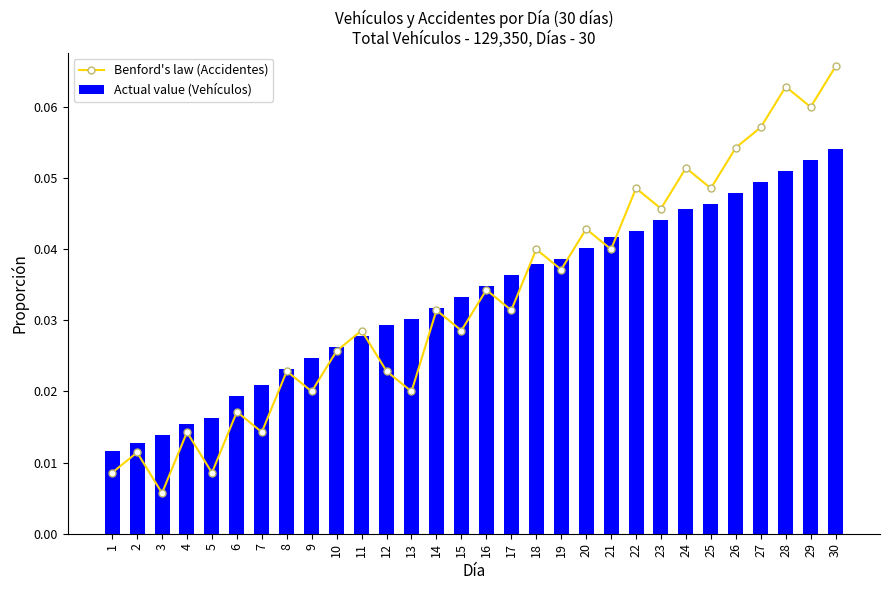

The Benford's law (Accidentes) series shows 0.0 at 23. True or false?

True